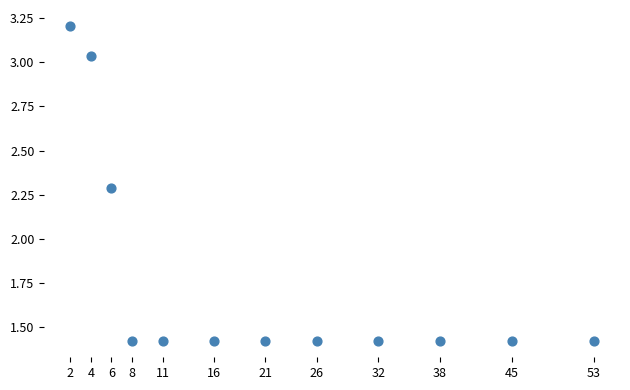

What is the average X value?

21.8